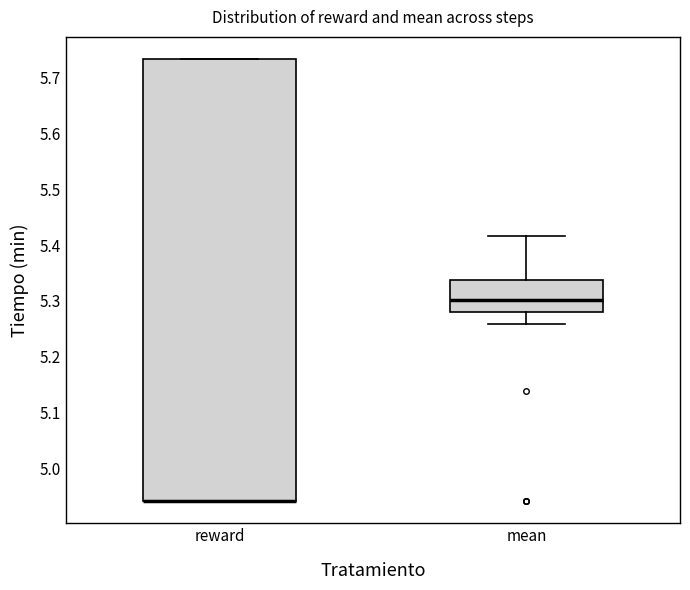

Comparing the boxes themselves (not the whiskers), which one is the tallest?

reward